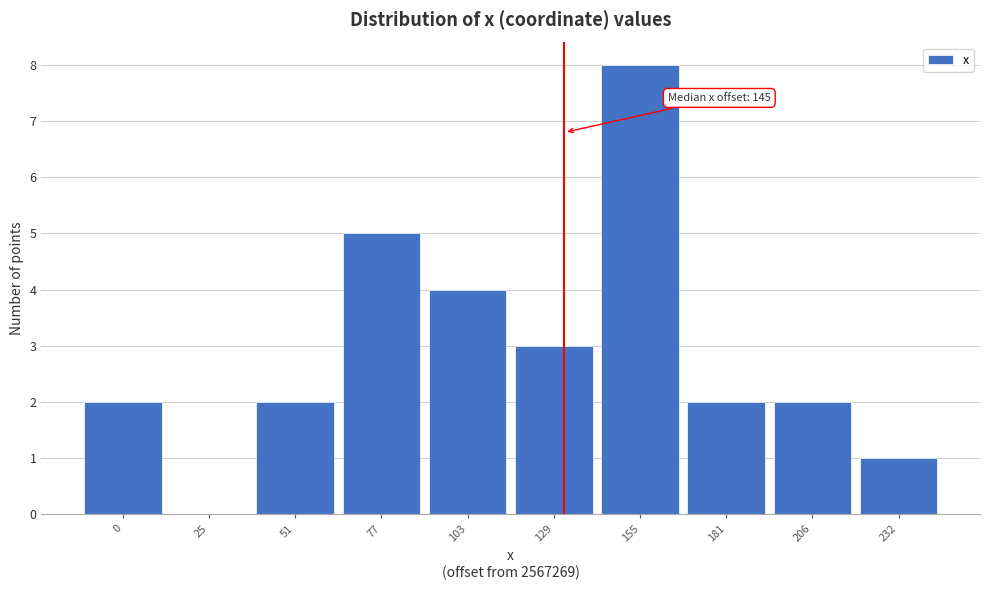

Reading left to right, transcribe all the data shown in this chart.

0=2	25=0	51=2	77=5	103=4	129=3	155=8	181=2	206=2	232=1